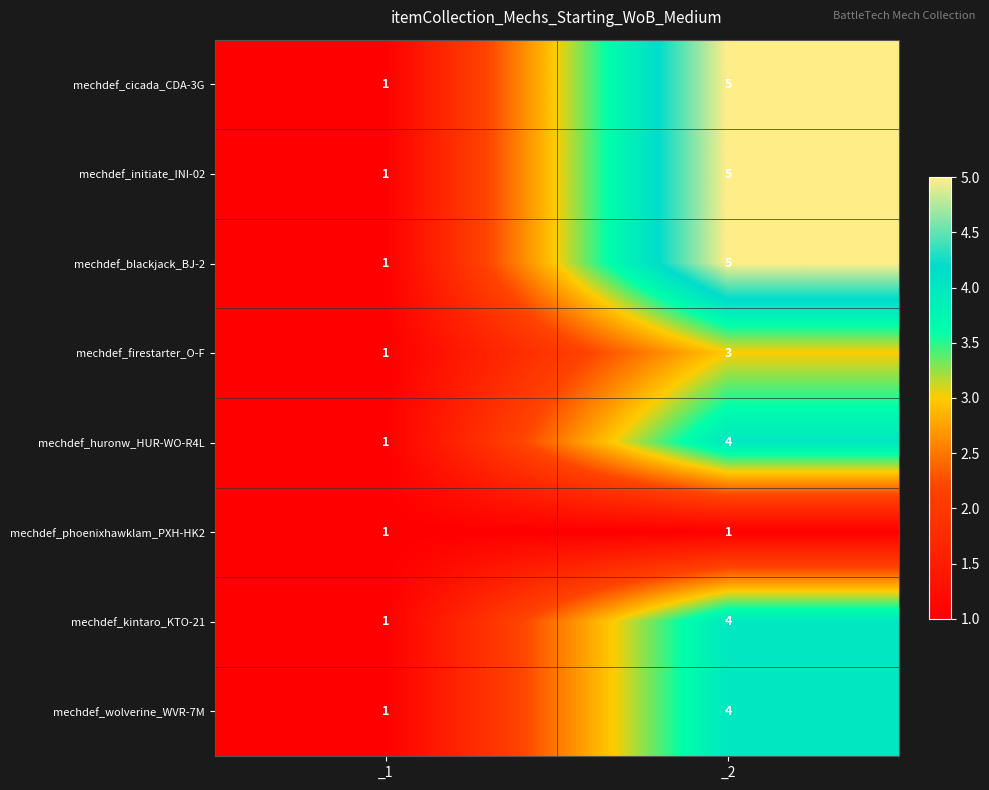

What is the sum of the mechdef_wolverine_WVR-7M values at _1 and _2?

5